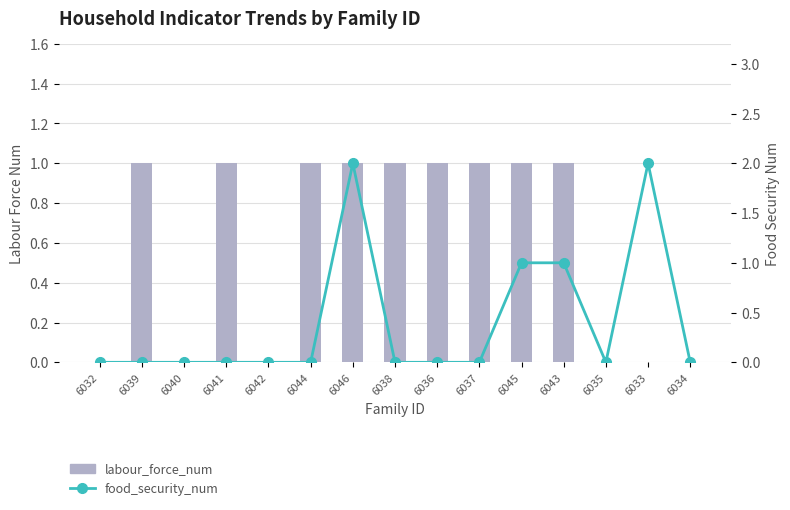

Read the labour_force_num value at 6036.

1